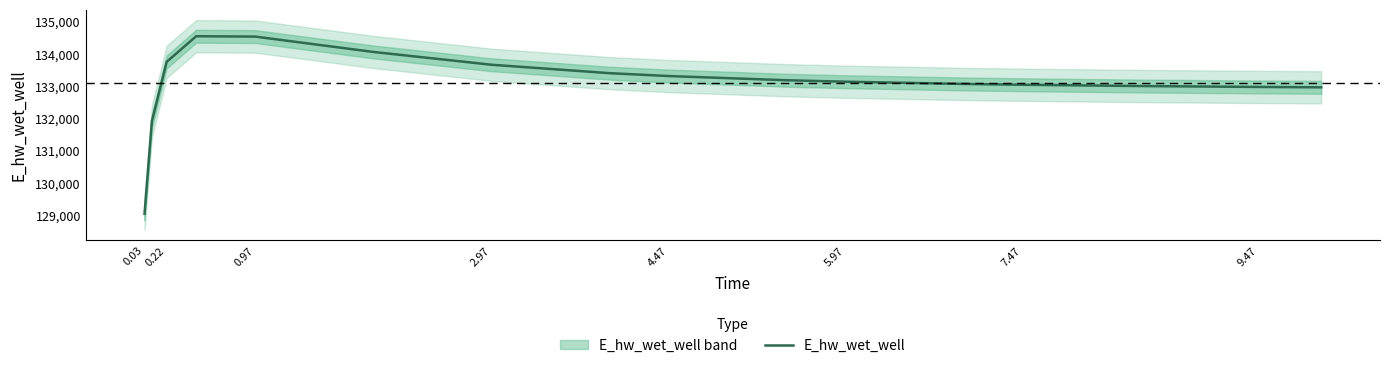

How many interior local peaks (higher than both neighbors) does the data have?

1